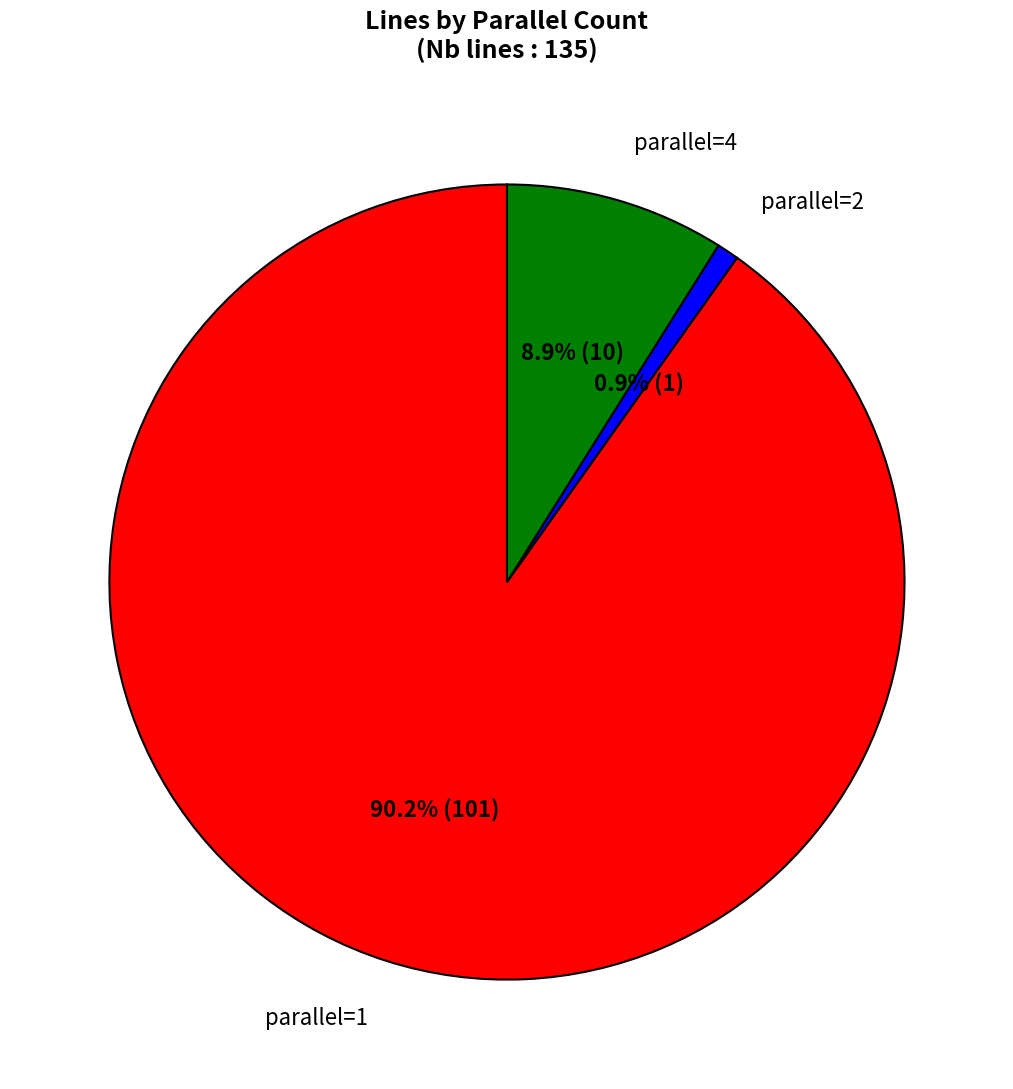

Between parallel=1 and parallel=2, which is larger?

parallel=1